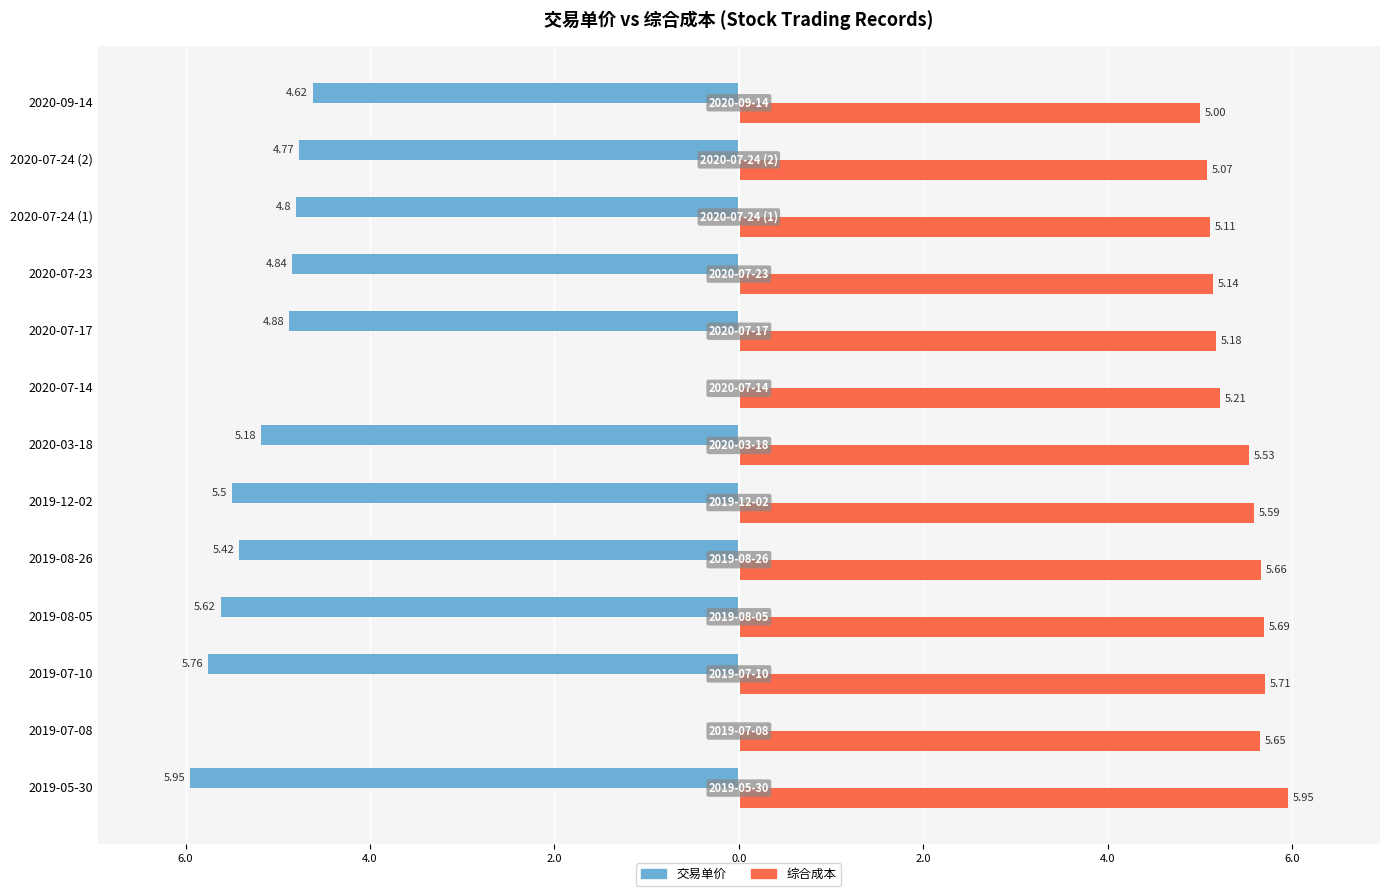

List the series in order of their overall mean, lowest first.

交易单价, 综合成本